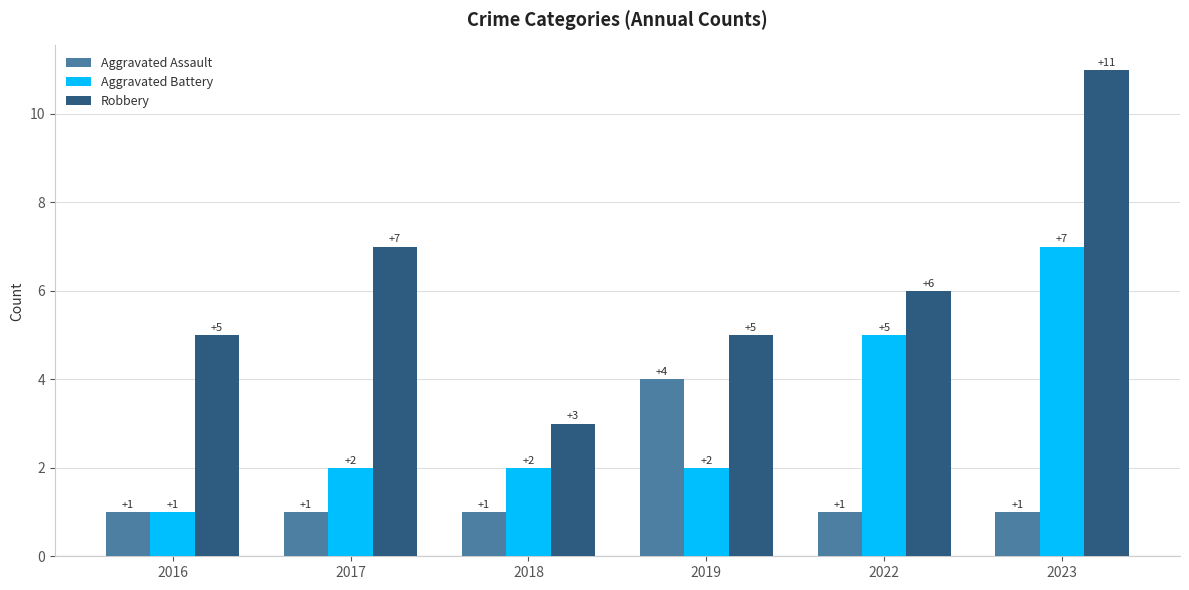

The Aggravated Battery series shows 7 at 2023. True or false?

True